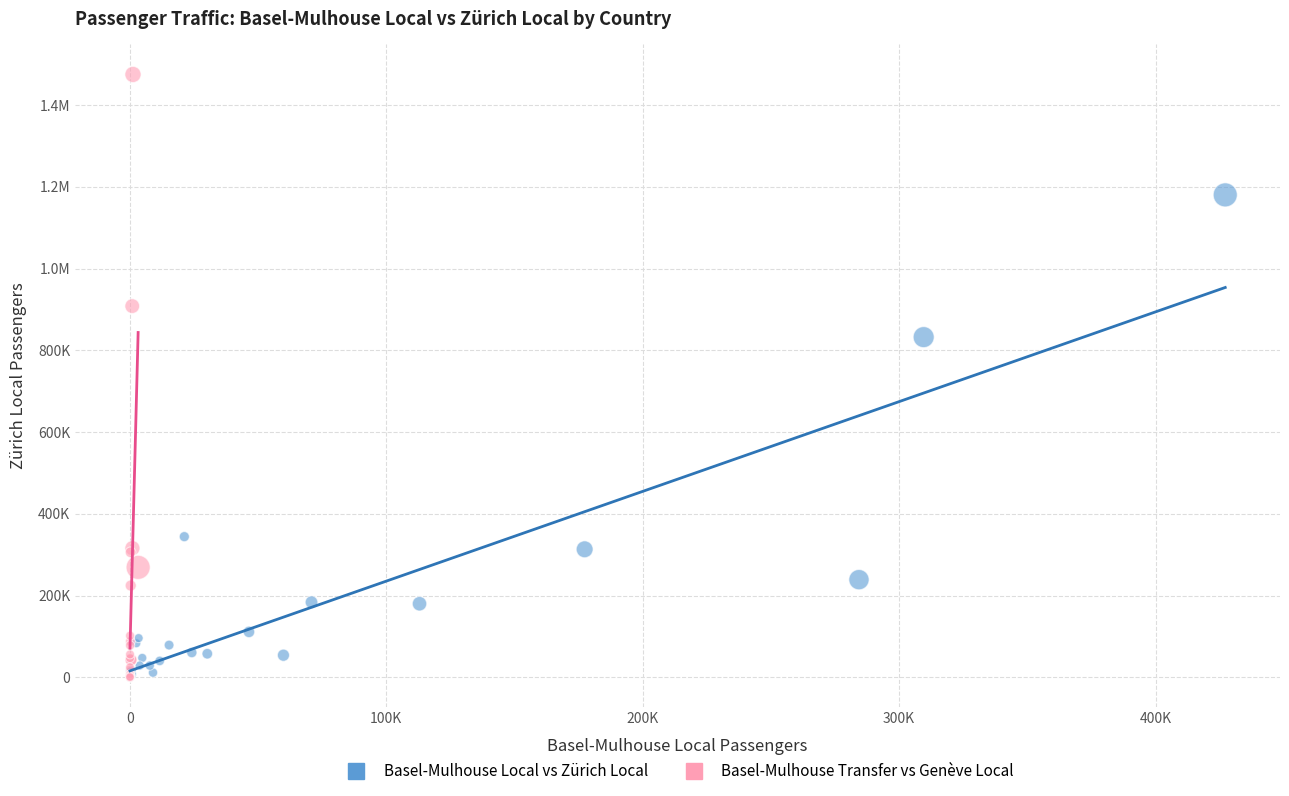

What are all the series names shown in the legend?

Basel-Mulhouse Local vs Zürich Local, Basel-Mulhouse Transfer vs Genève Local